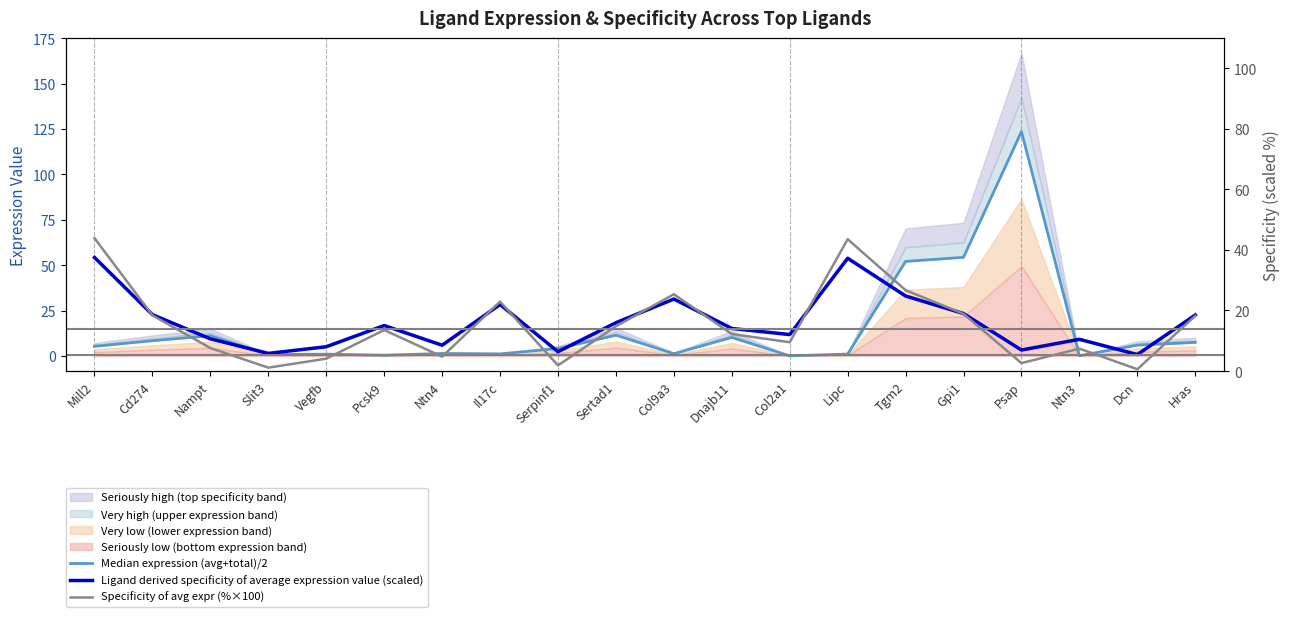

What is the average value of the Ligand derived specificity of average expression value (scaled) series?

18.4